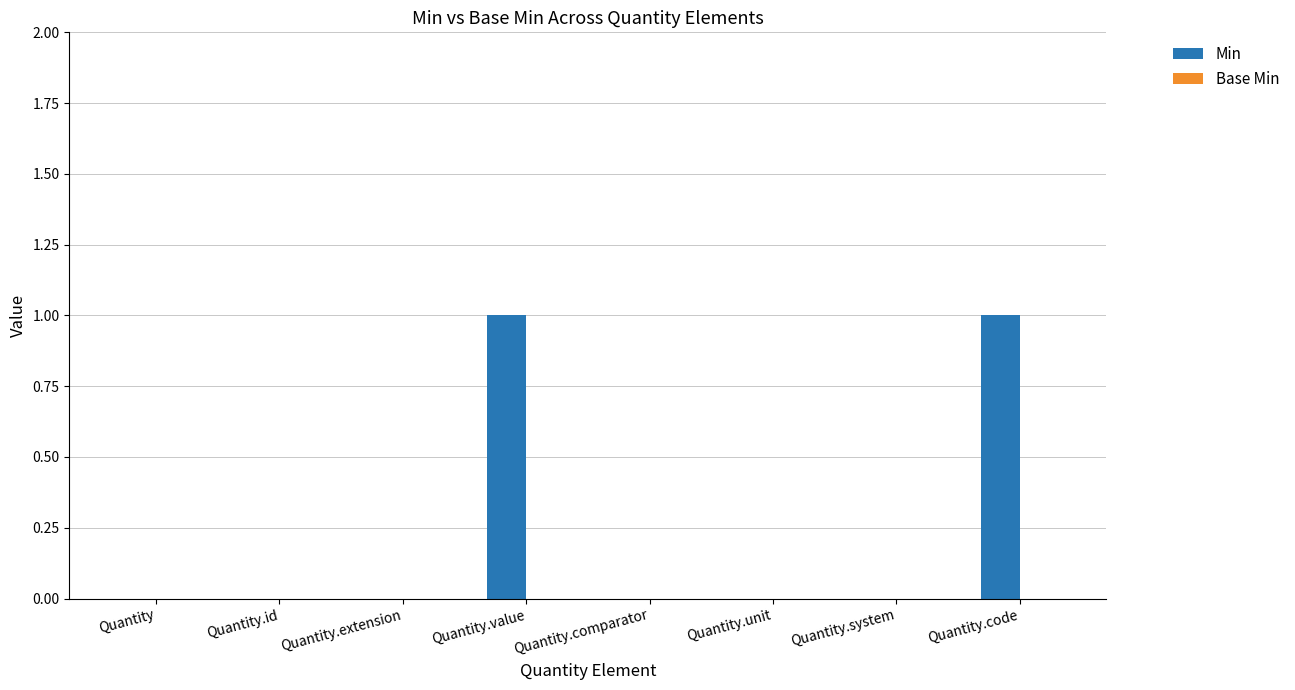

Is it true that the value at Quantity.system is 1?

False